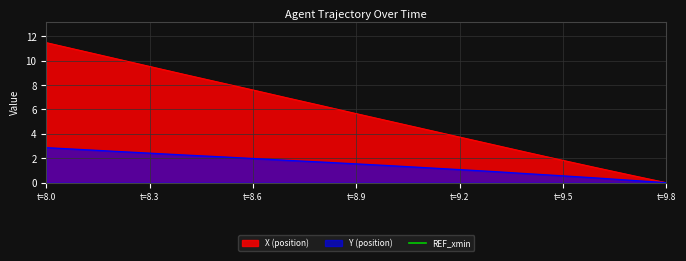

The value of Y at 9.4 is 0.7. True or false?

True